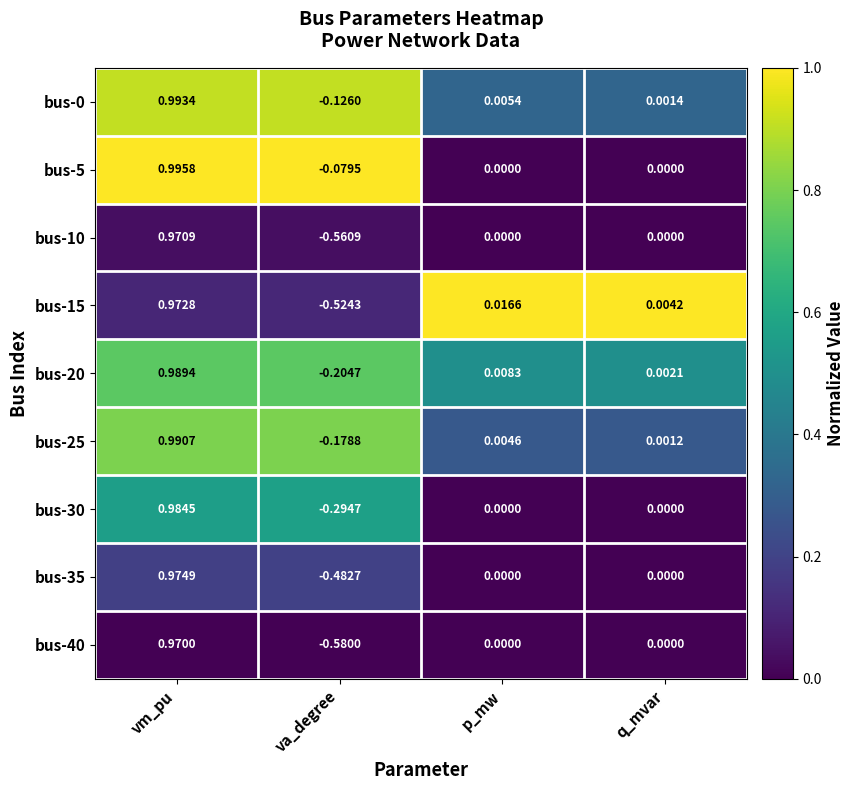

At which category is the sum across all series the highest?

vm_pu